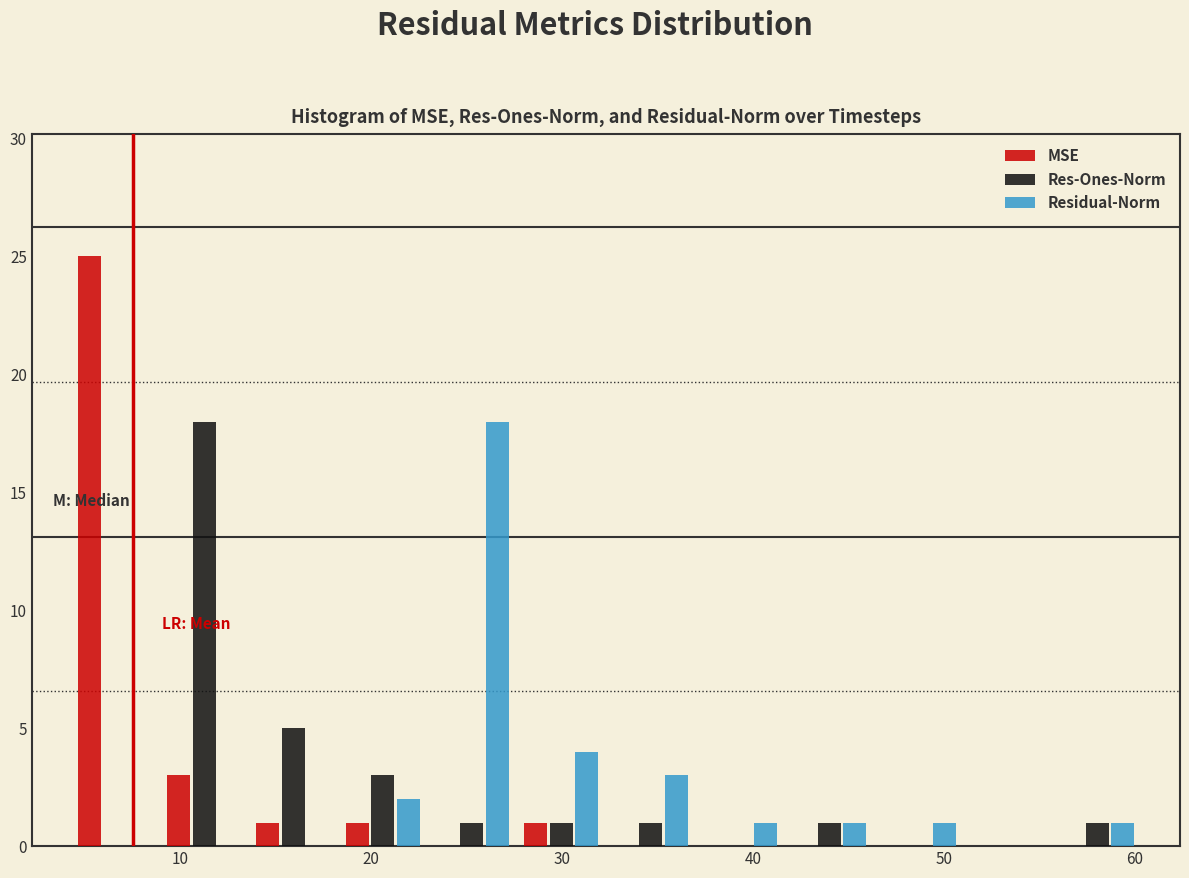

Reading left to right, list every range on the x-axis with the height of the bar of each series over it. Neither the bar edges nor the heights are printed on the chart, so give them approximately, as read against the axes.

4 to 9: MSE=25	Res-Ones-Norm=0	Residual-Norm=0
9 to 14: MSE=3	Res-Ones-Norm=18	Residual-Norm=0
14 to 18: MSE=1	Res-Ones-Norm=5	Residual-Norm=0
18 to 23: MSE=1	Res-Ones-Norm=3	Residual-Norm=2
23 to 28: MSE=0	Res-Ones-Norm=1	Residual-Norm=18
28 to 32: MSE=1	Res-Ones-Norm=1	Residual-Norm=4
32 to 37: MSE=0	Res-Ones-Norm=1	Residual-Norm=3
37 to 42: MSE=0	Res-Ones-Norm=0	Residual-Norm=1
42 to 46: MSE=0	Res-Ones-Norm=1	Residual-Norm=1
46 to 51: MSE=0	Res-Ones-Norm=0	Residual-Norm=1
51 to 56: MSE=0	Res-Ones-Norm=0	Residual-Norm=0
56 to 60: MSE=0	Res-Ones-Norm=1	Residual-Norm=1